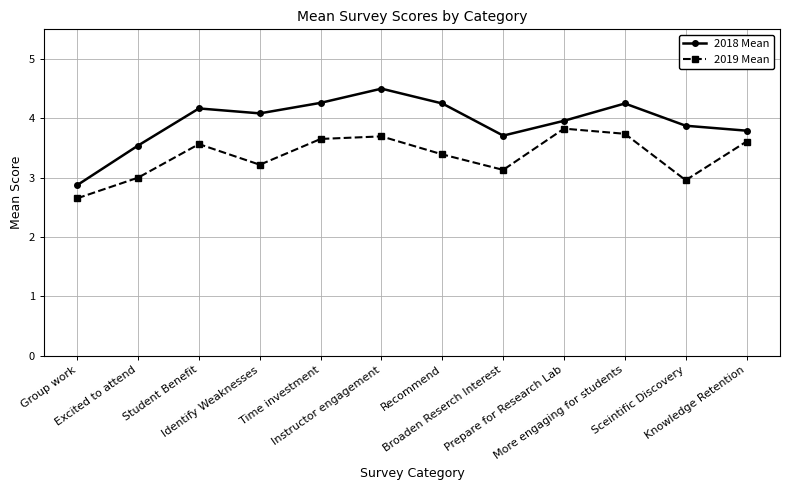

Where is the first local maximum for 2019 Mean?

Student Benefit